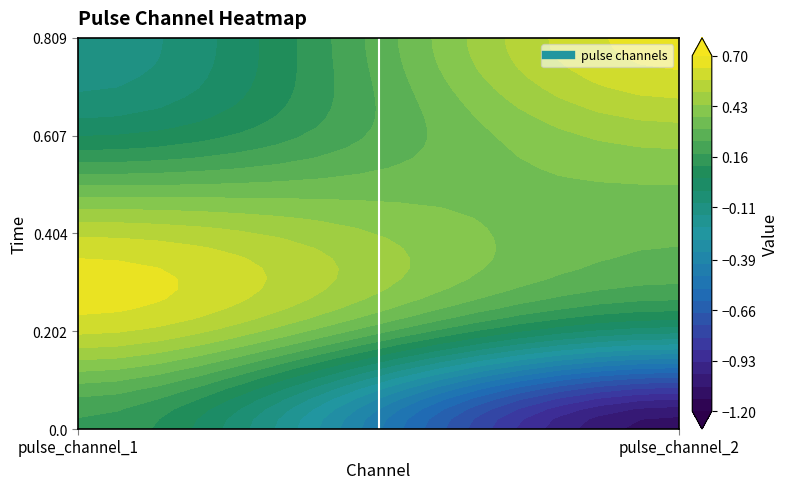

How many 0.20218291878700256 values are between 0 and 1?

1